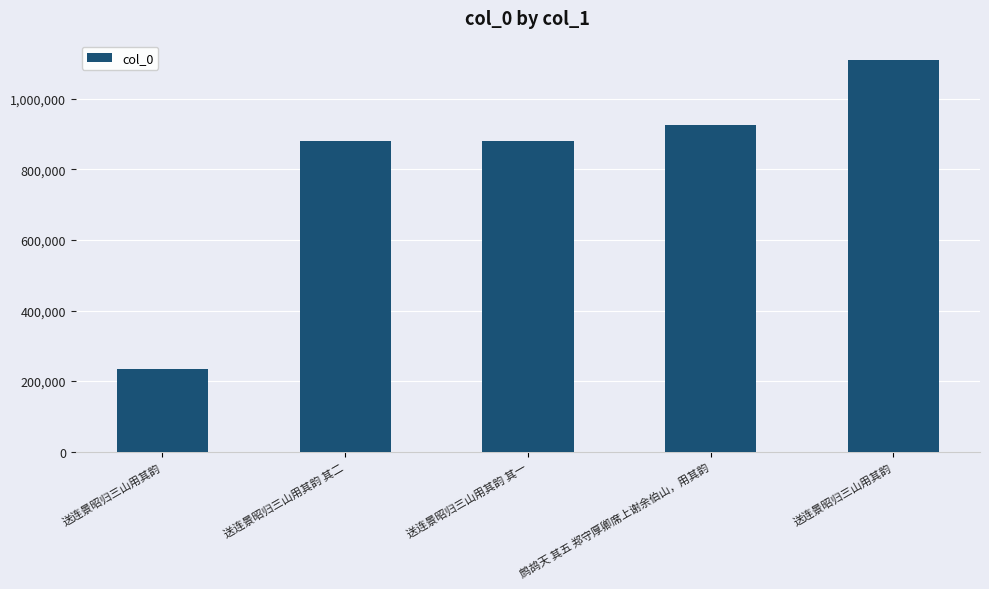

Are the bars horizontal?

No